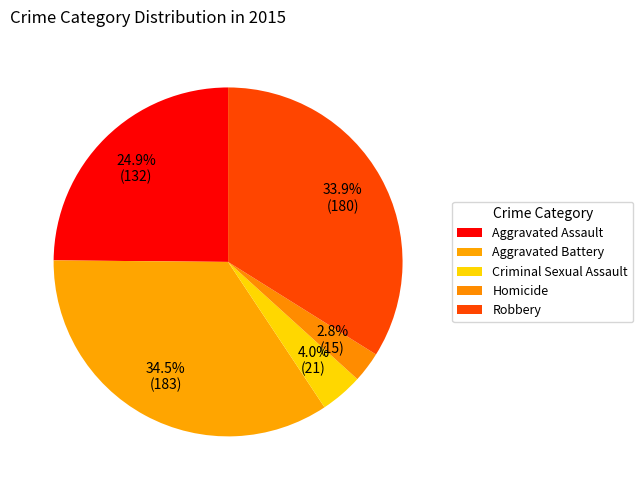

To the nearest percent, what is the combined percentage of Aggravated Assault and Robbery?

59%